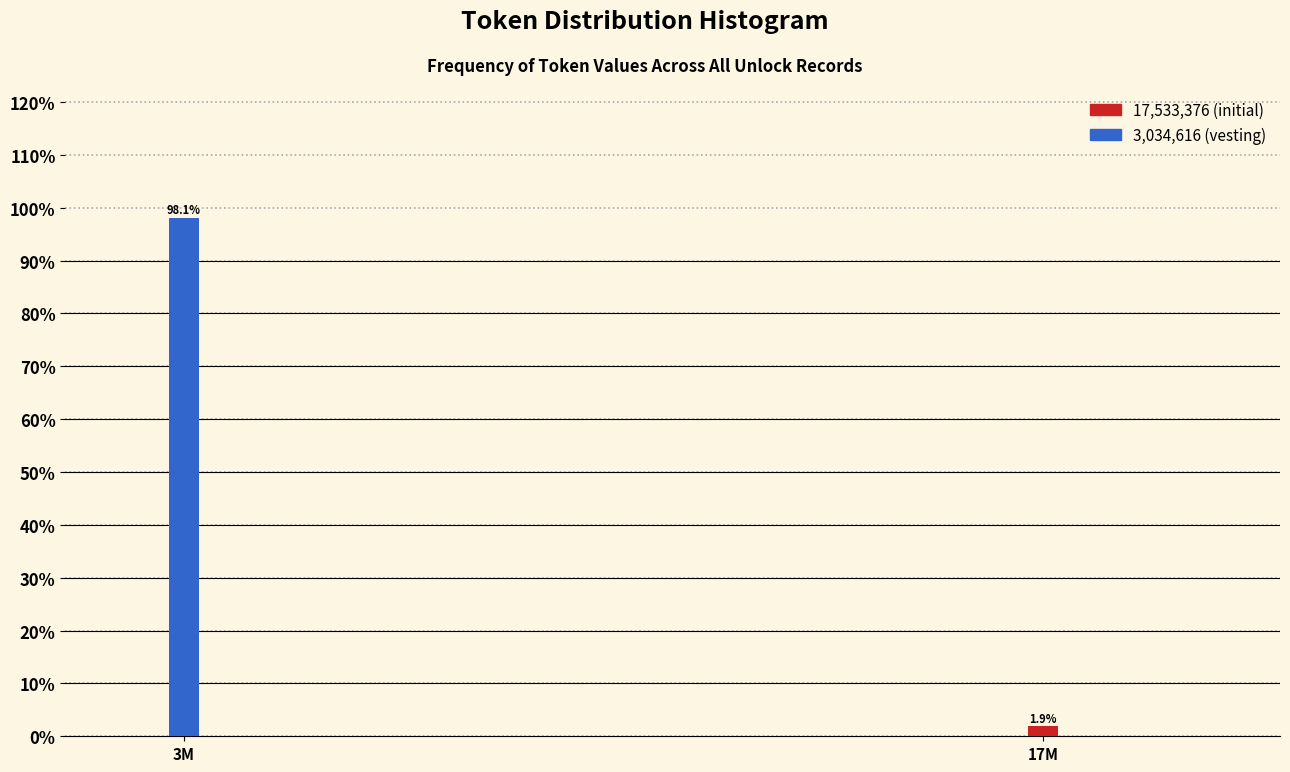

Reading left to right, list all the values displayed in this chart.

98.1	1.9